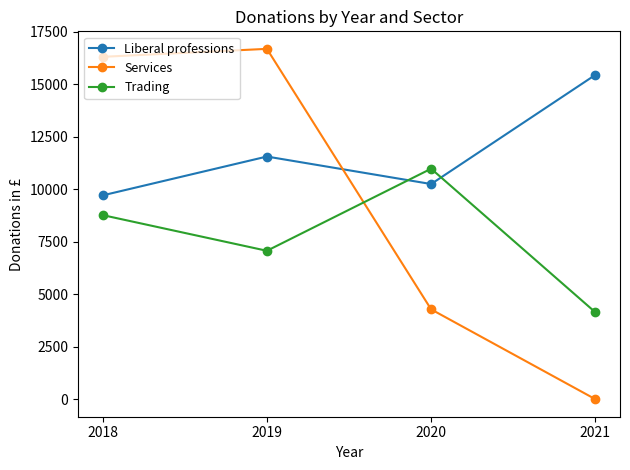

Which series has the largest total across all categories?

Liberal professions